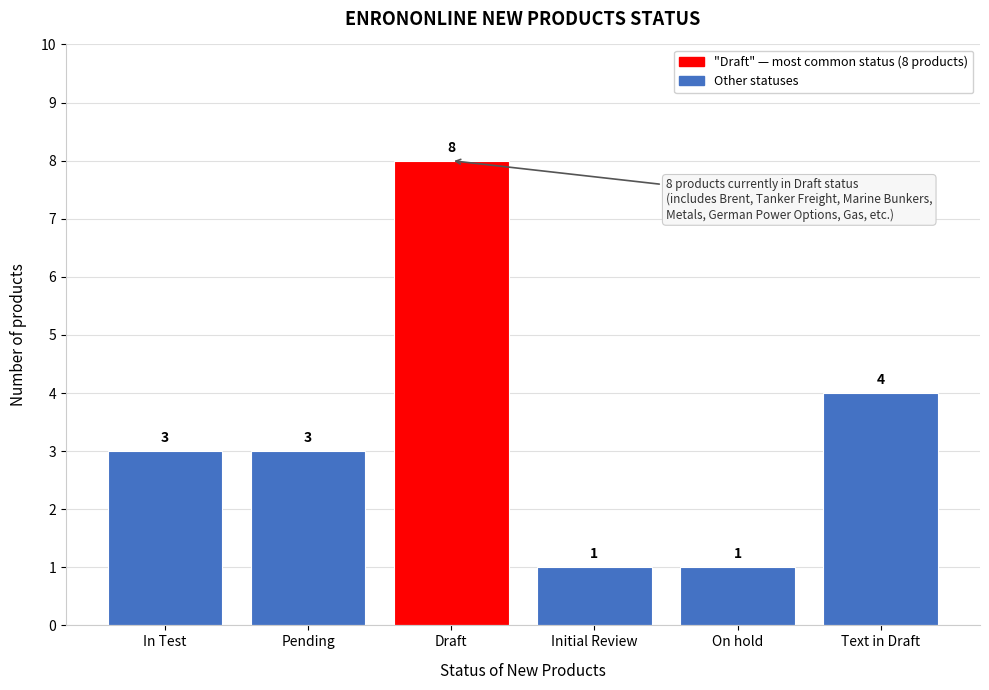

Reading left to right, list all the values displayed in this chart.

3	3	8	1	1	4